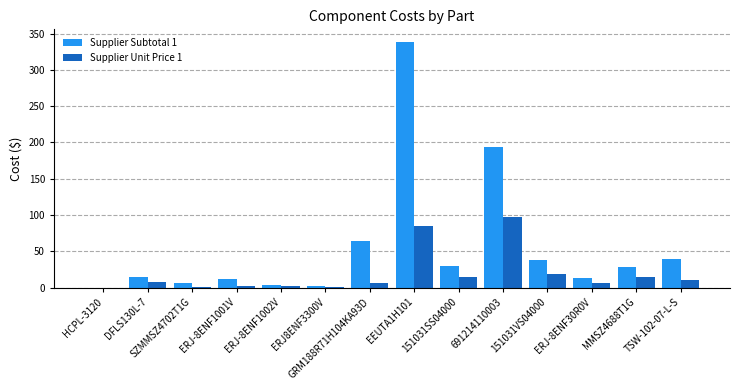

Is the value of Supplier Subtotal 1 at 691214110003 greater than the value of Supplier Unit Price 1 at SZMMSZ4702T1G?

Yes